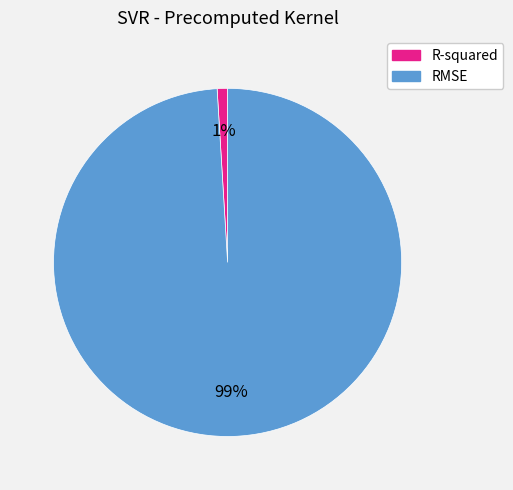

Is it true that RMSE is 89% of the pie?

False